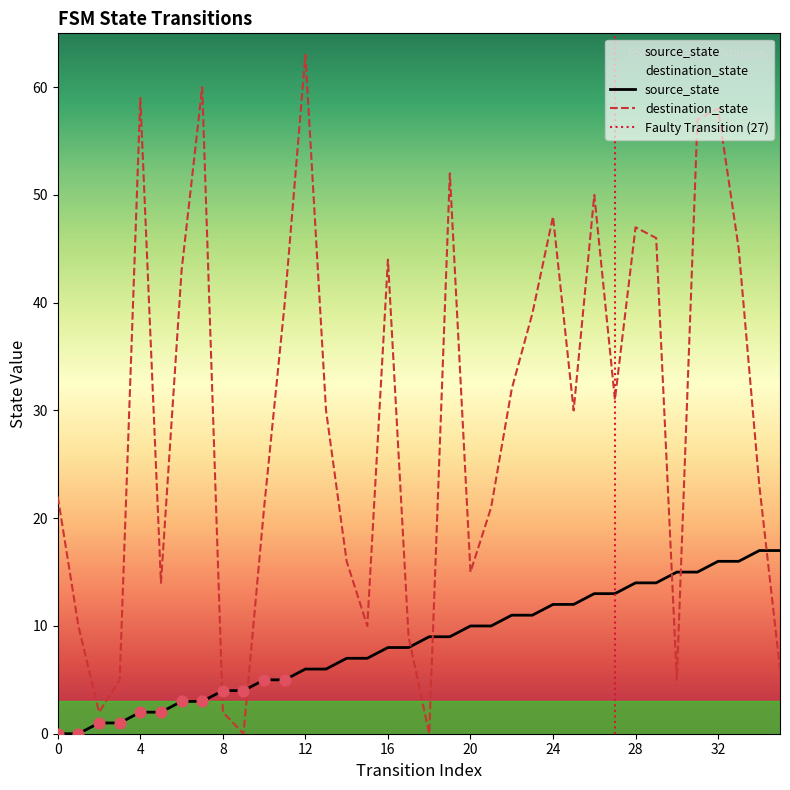

Which series has the largest total across all categories?

destination_state